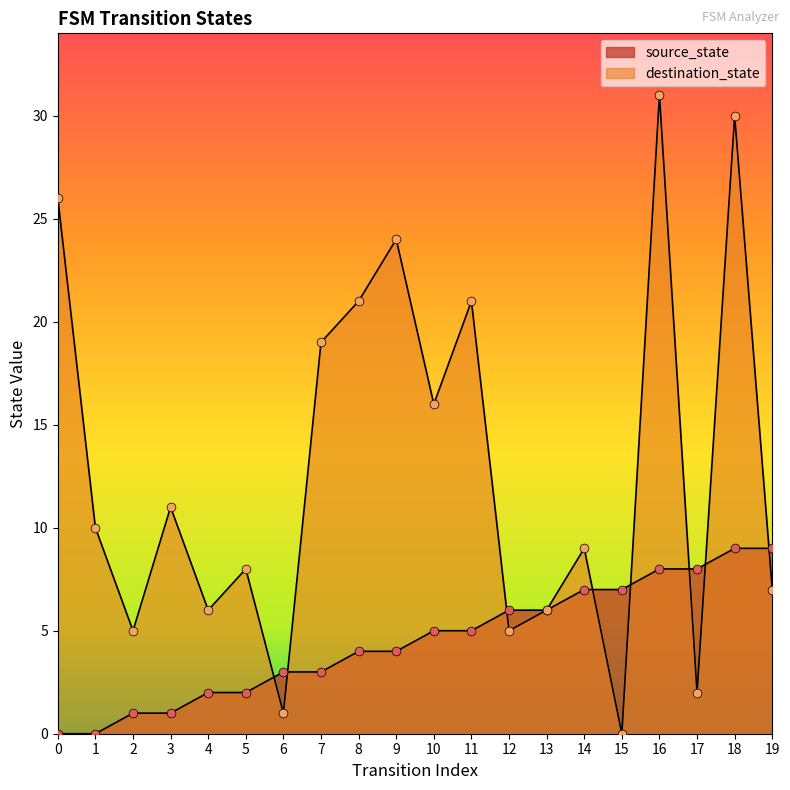

Which series contains the lowest Y value?

source_state